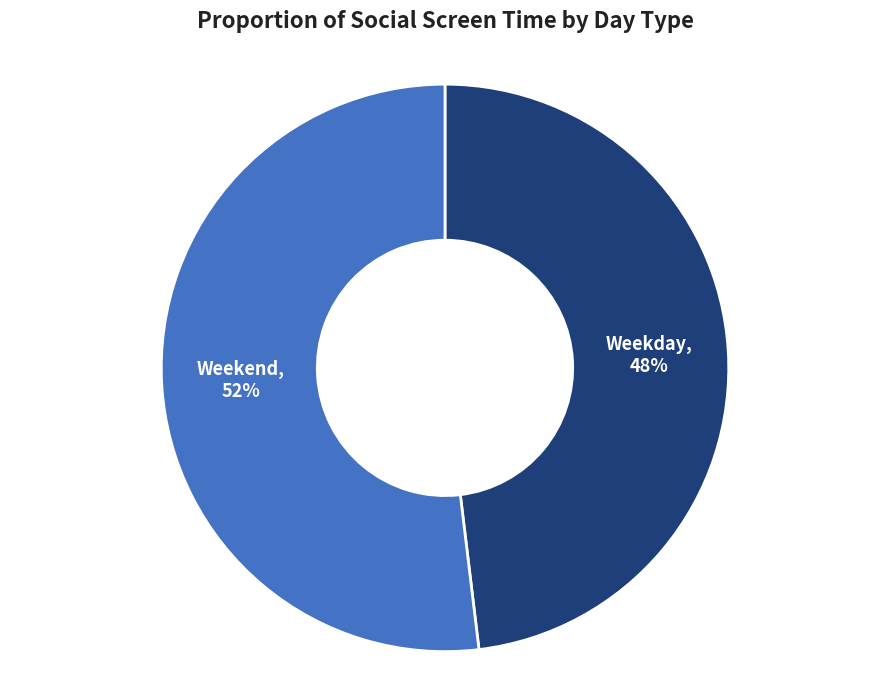

To the nearest percent, what is the average slice percentage?

50%